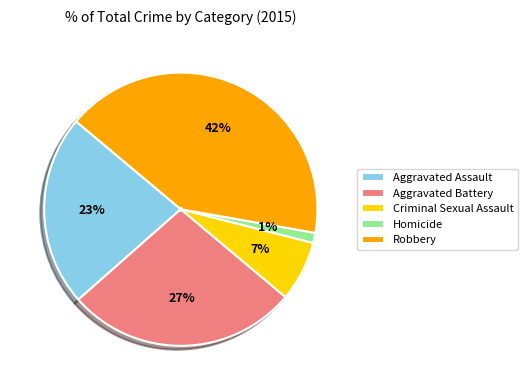

Rank the categories by value from lowest to highest.

Homicide, Criminal Sexual Assault, Aggravated Assault, Aggravated Battery, Robbery